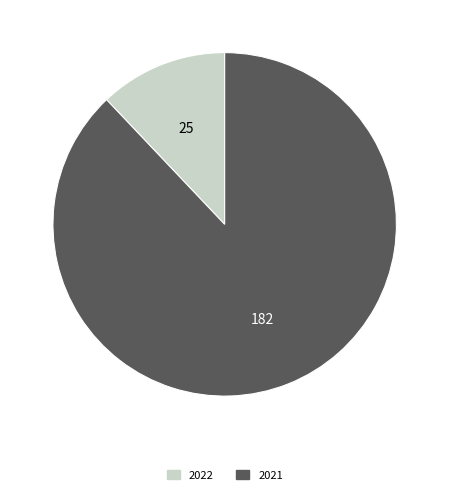

Which has a higher value, 2022 or 2021?

2021